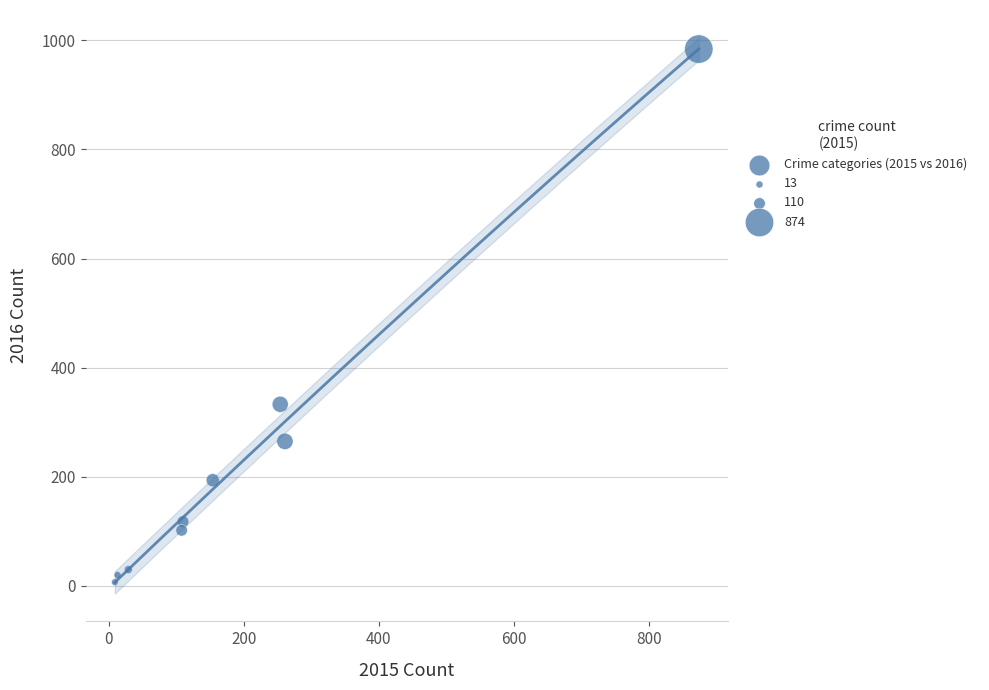

What Y value in the scatter plot is closest to 495?

333